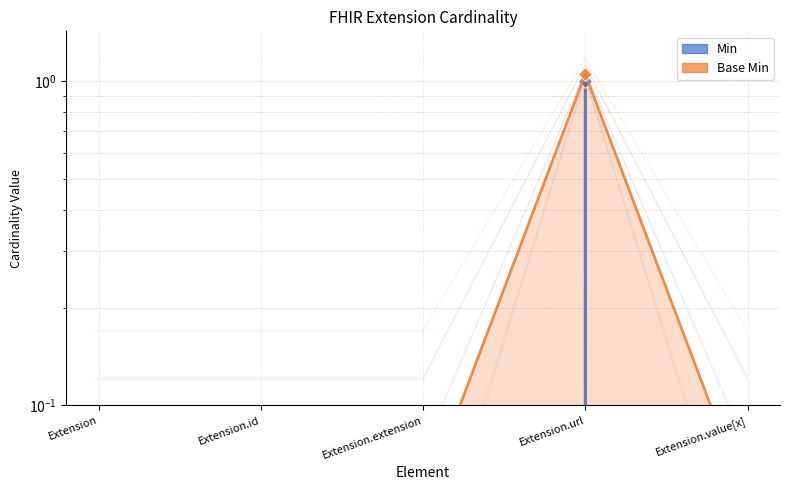

Which series has the largest total across all categories?

Base Min